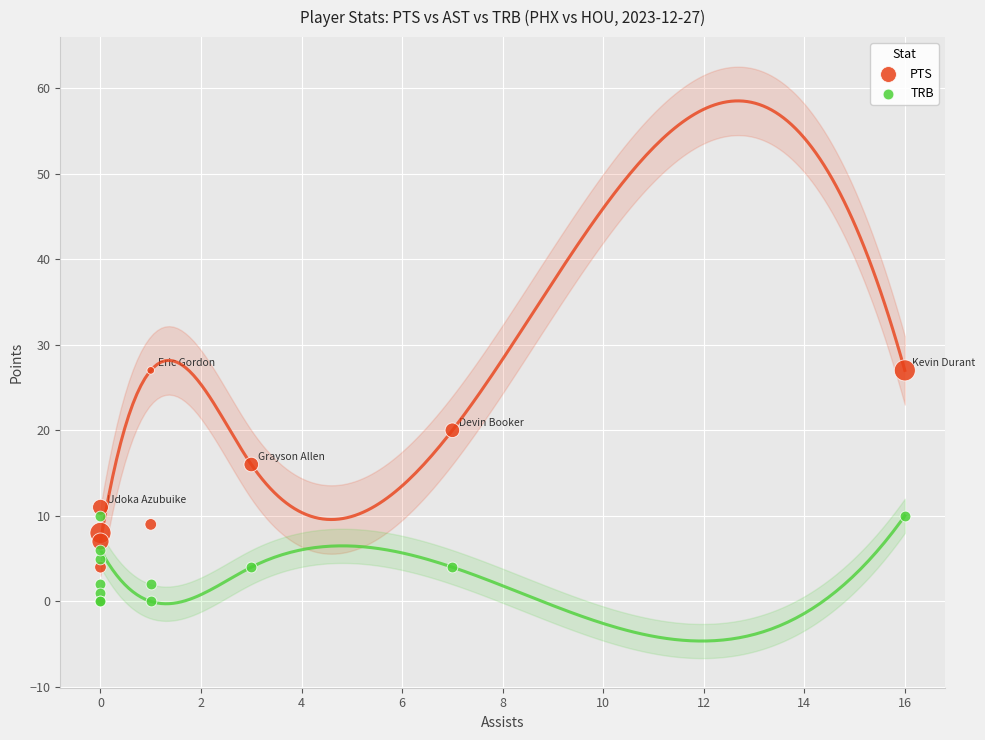

What are all the series names shown in the legend?

PTS, TRB